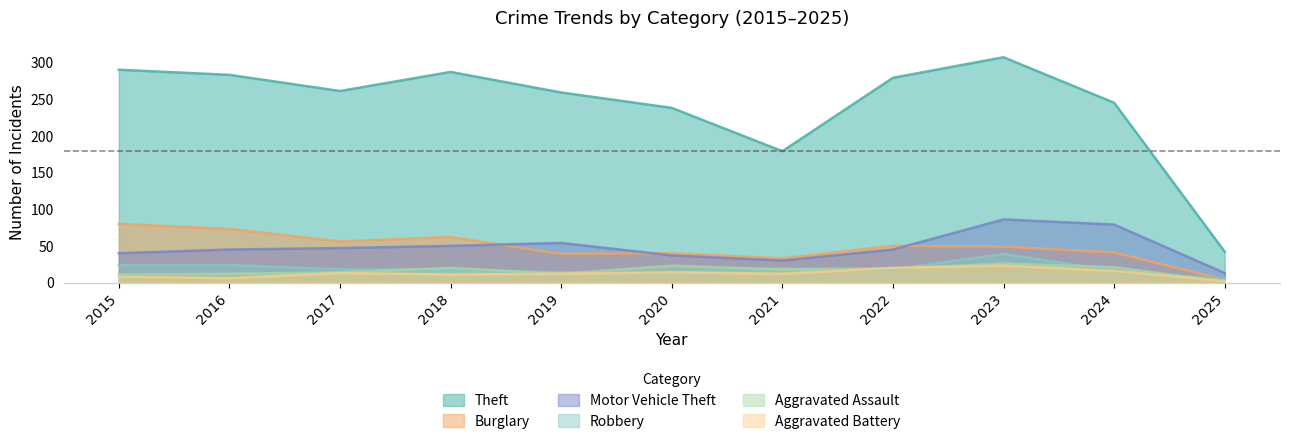

What is the difference between the Aggravated Assault values at 2021 and 2022?

1